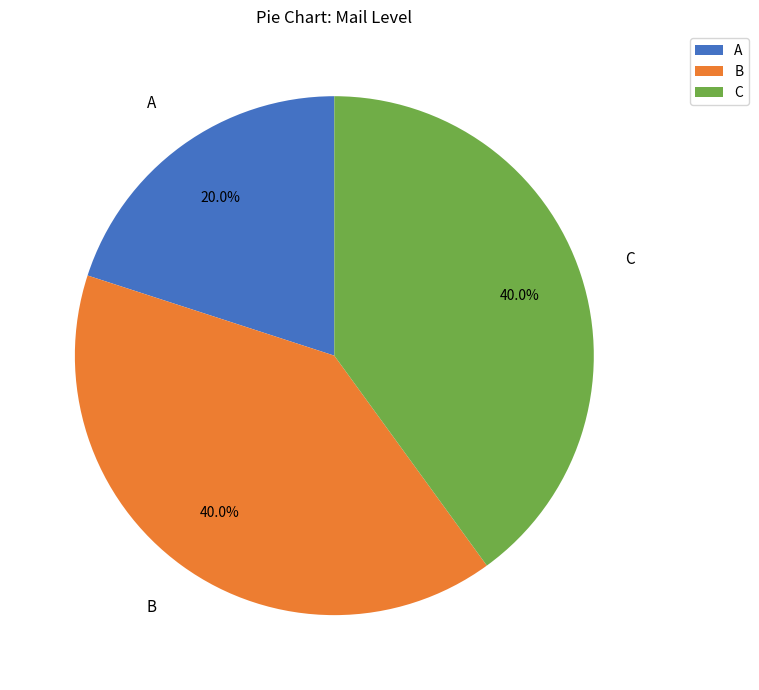

To the nearest percent, what is the difference between the largest and smallest slice percentages?

20%